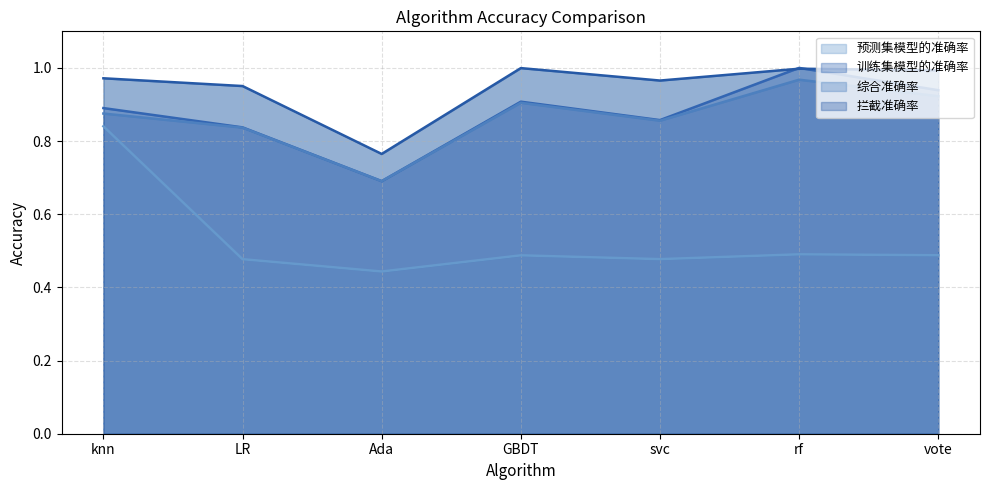

True or false: 综合准确率 and 预测集模型的准确率 intersect in this chart.

False